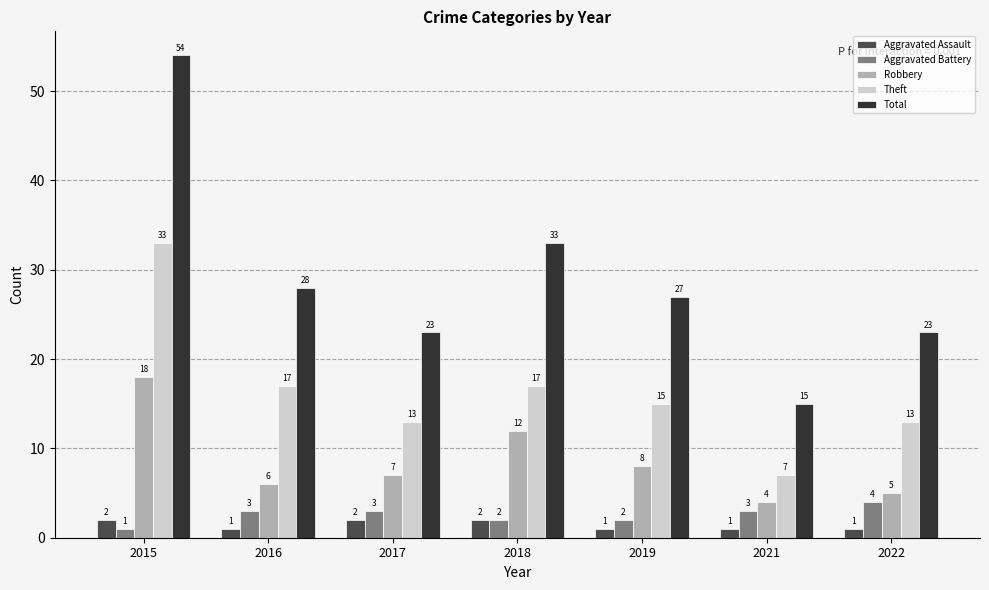

What is the greatest value displayed?

54